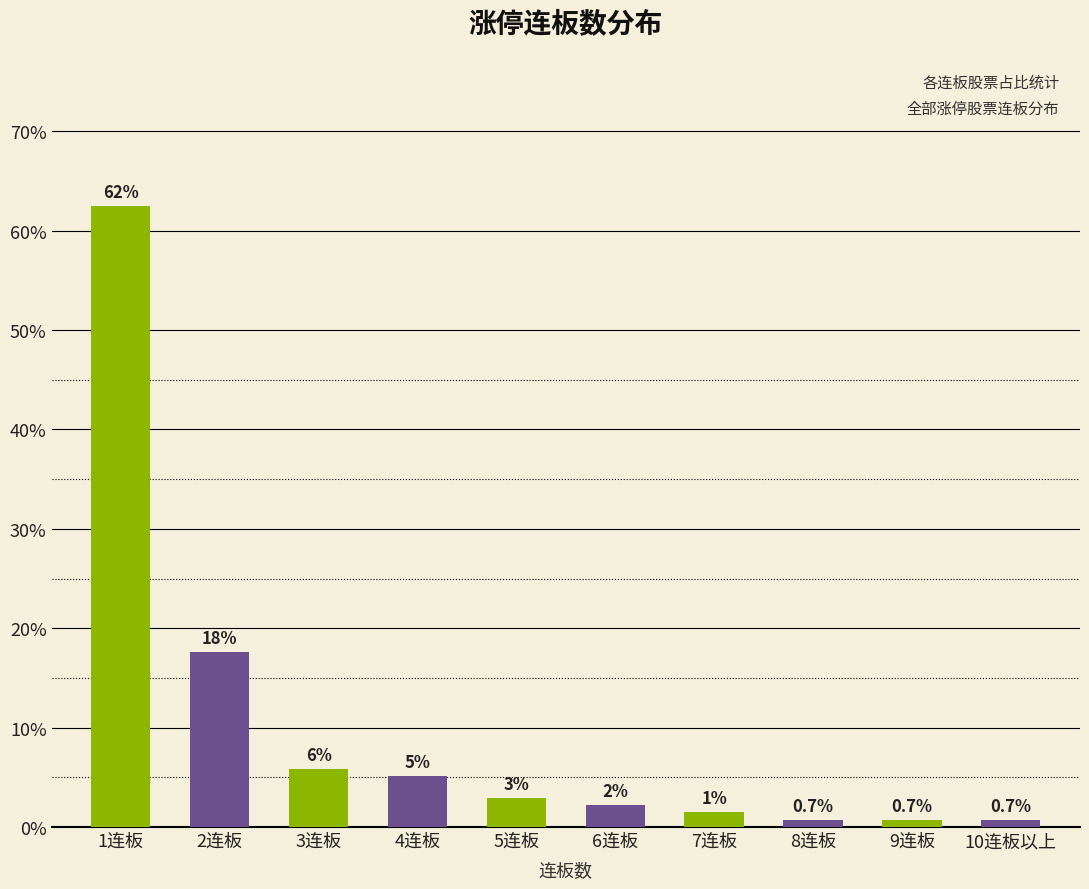

Are the bars horizontal?

No